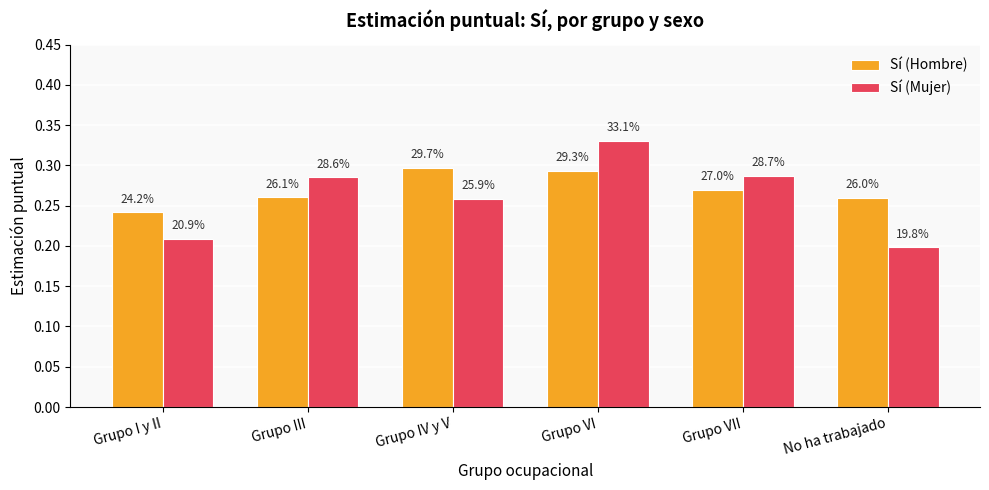

What is the sum of all Sí (Hombre) values?

1.6